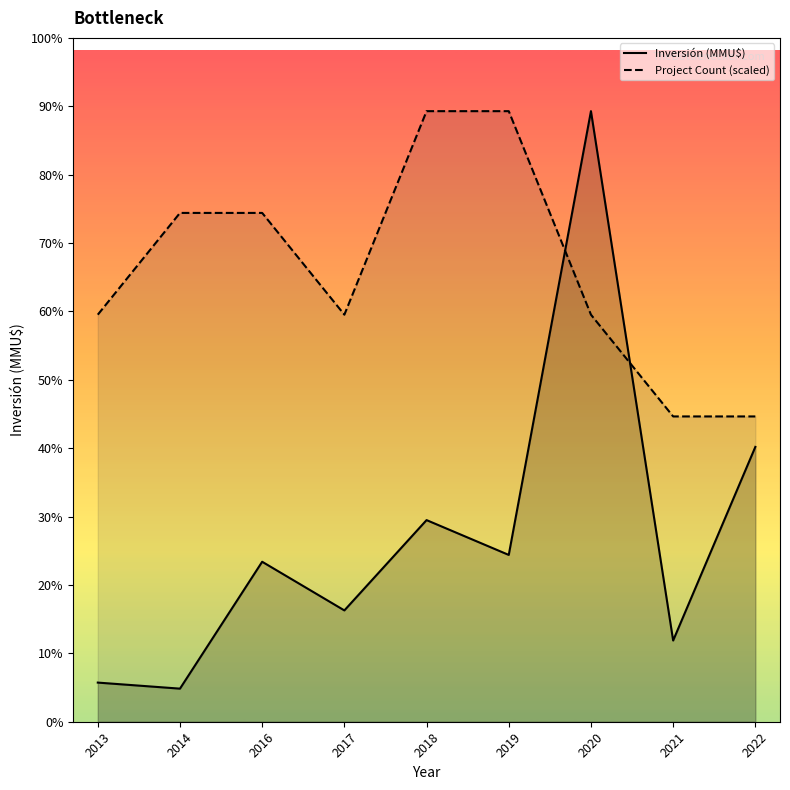

Between which two adjacent categories do Project Count (scaled) and Inversión (MMU$) first intersect?

2019 and 2020